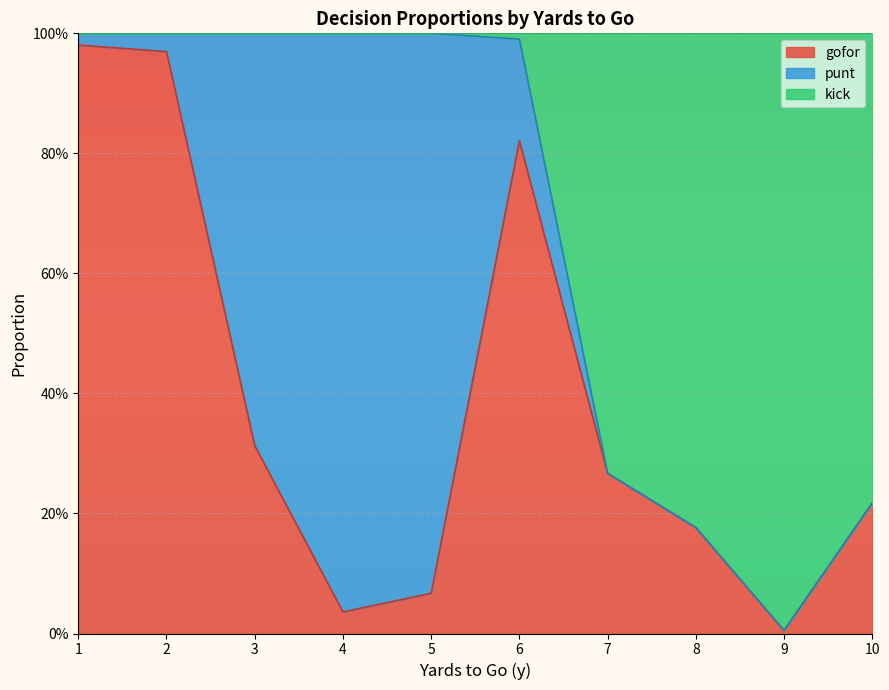

Does the chart display data point markers on the line(s)?

No